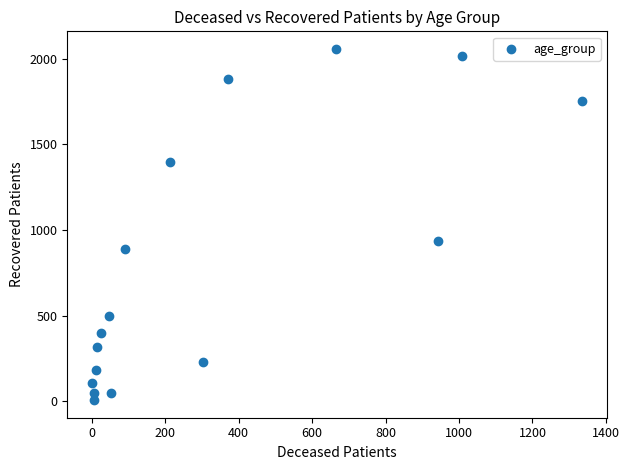

What Y value in the scatter plot is closest to 1032?

938